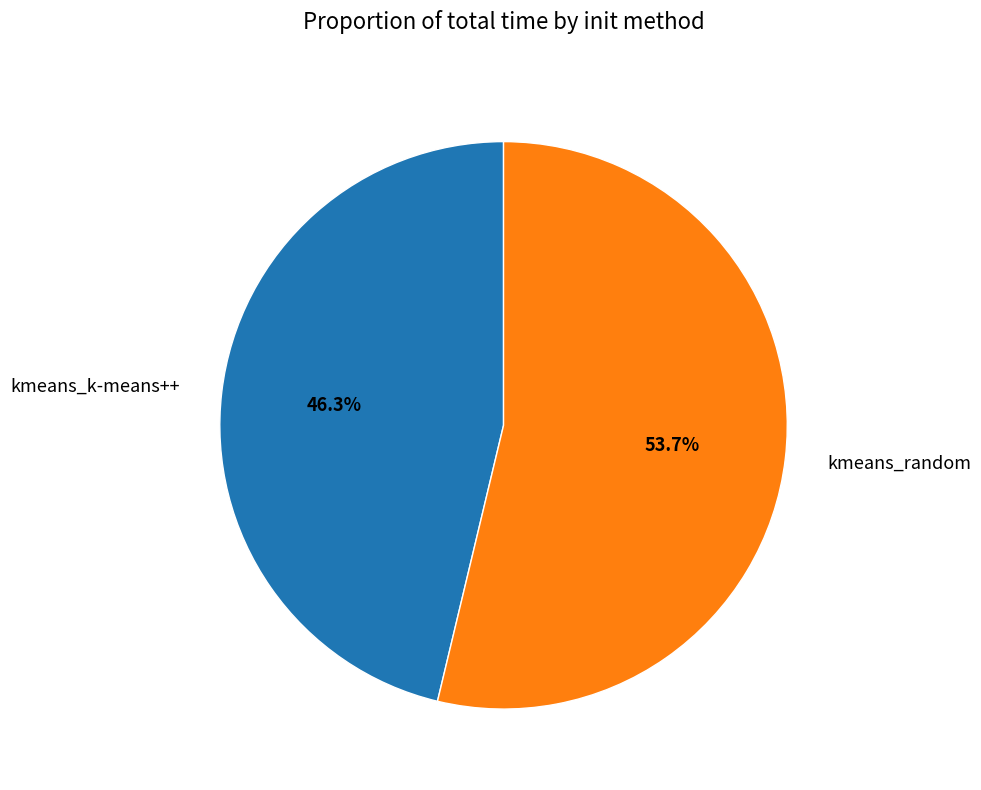

How much of the chart is everything except kmeans_random?

46.3%